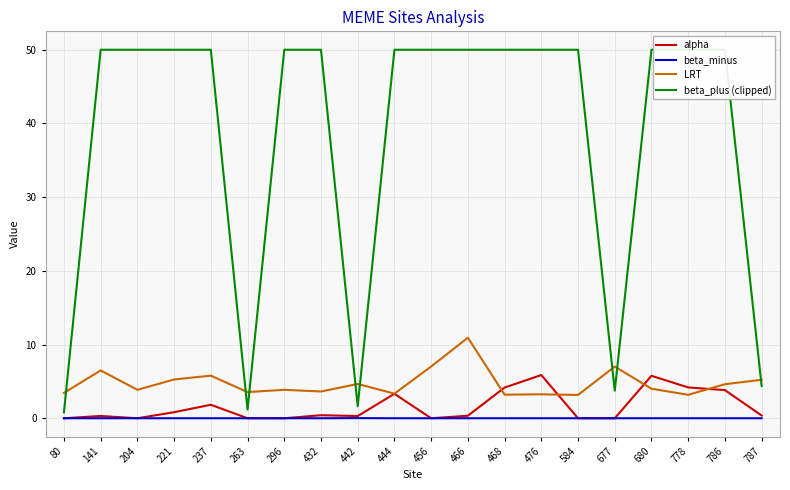

Read the LRT value at 468.

3.2